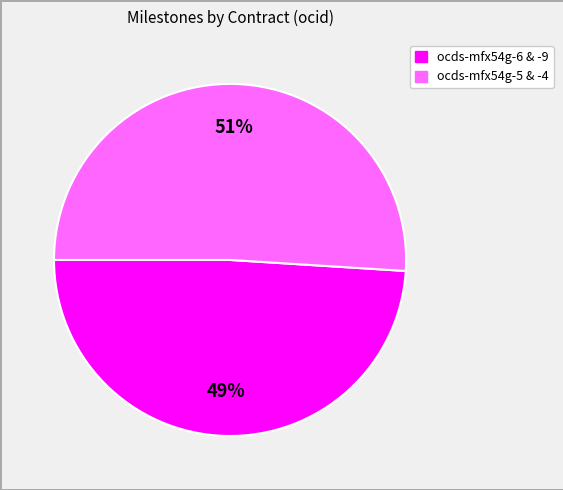

Is there any slice that represents more than half of the pie?

Yes